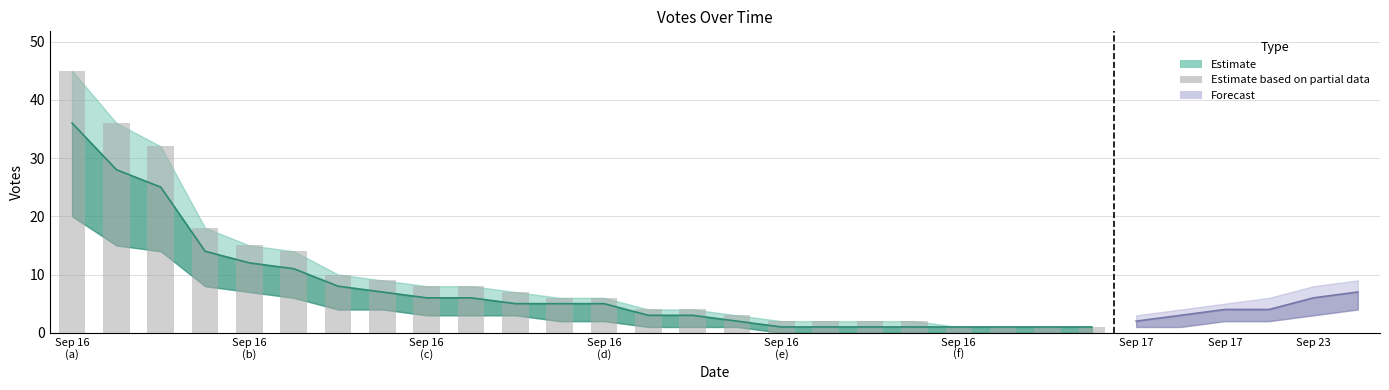

What is the ratio of the value at 15 to the value at 22?

3.0